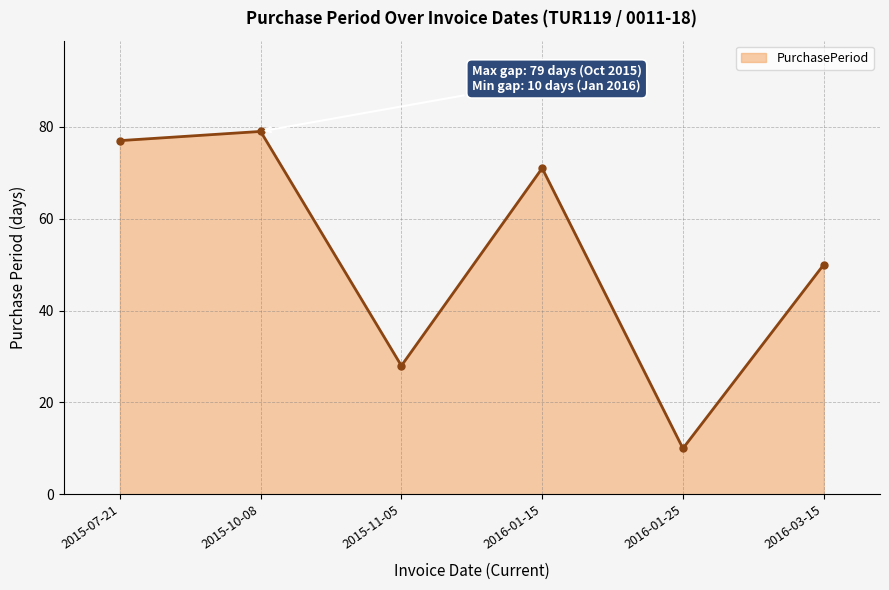

What is the sum of the values at 2016-01-25 and 2015-11-05?

38